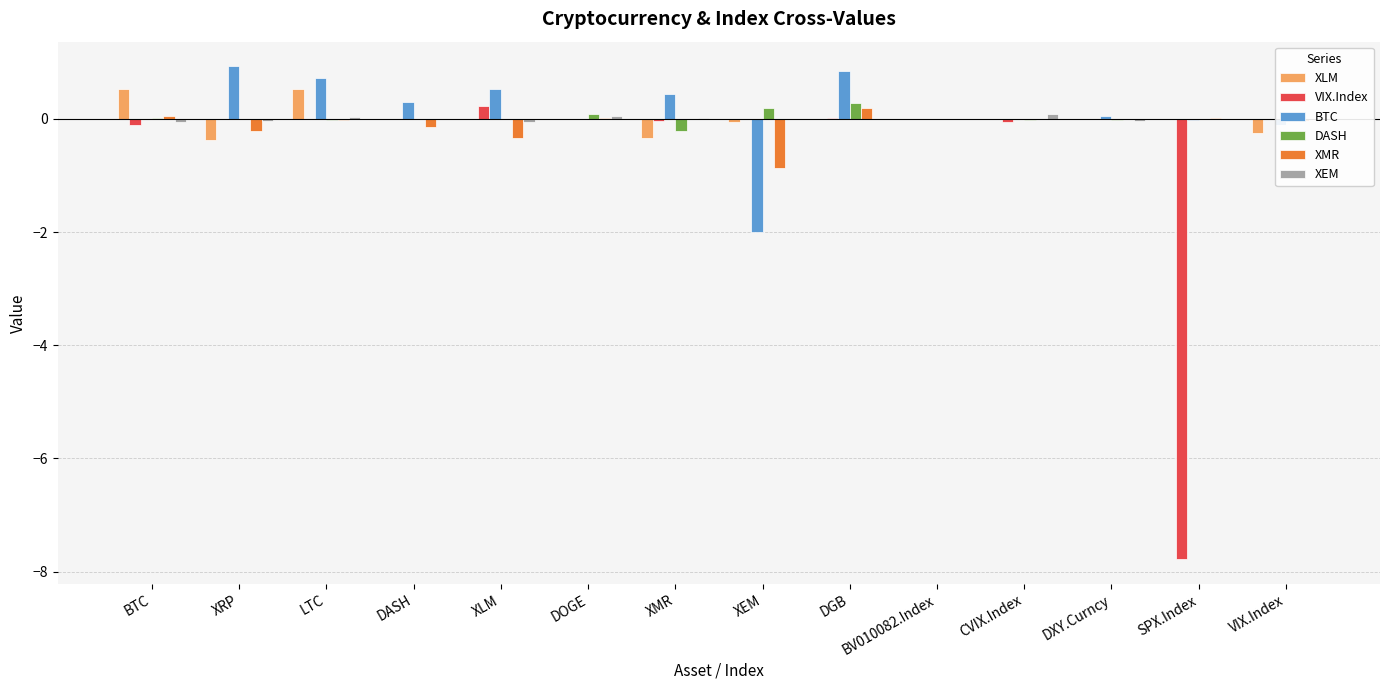

What is the total value across all series at DASH?

0.1